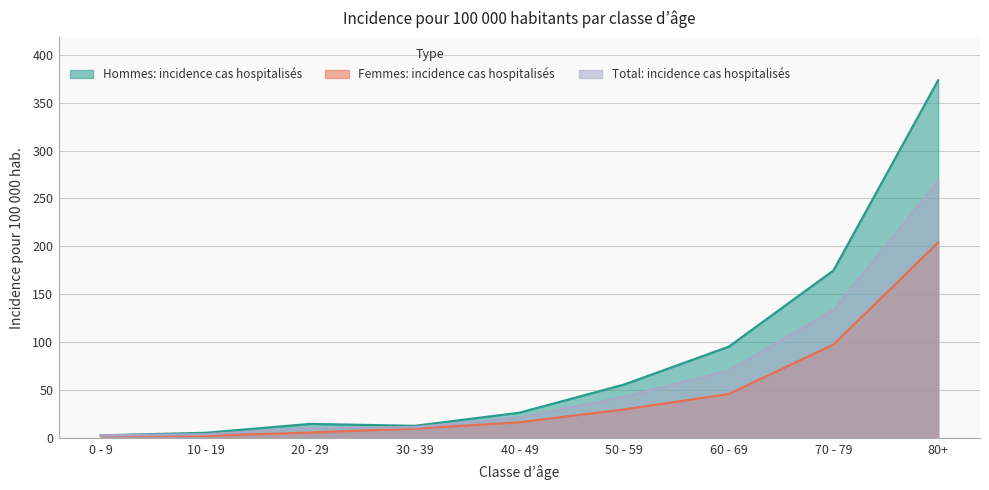

What position from the left is 40 - 49?

5